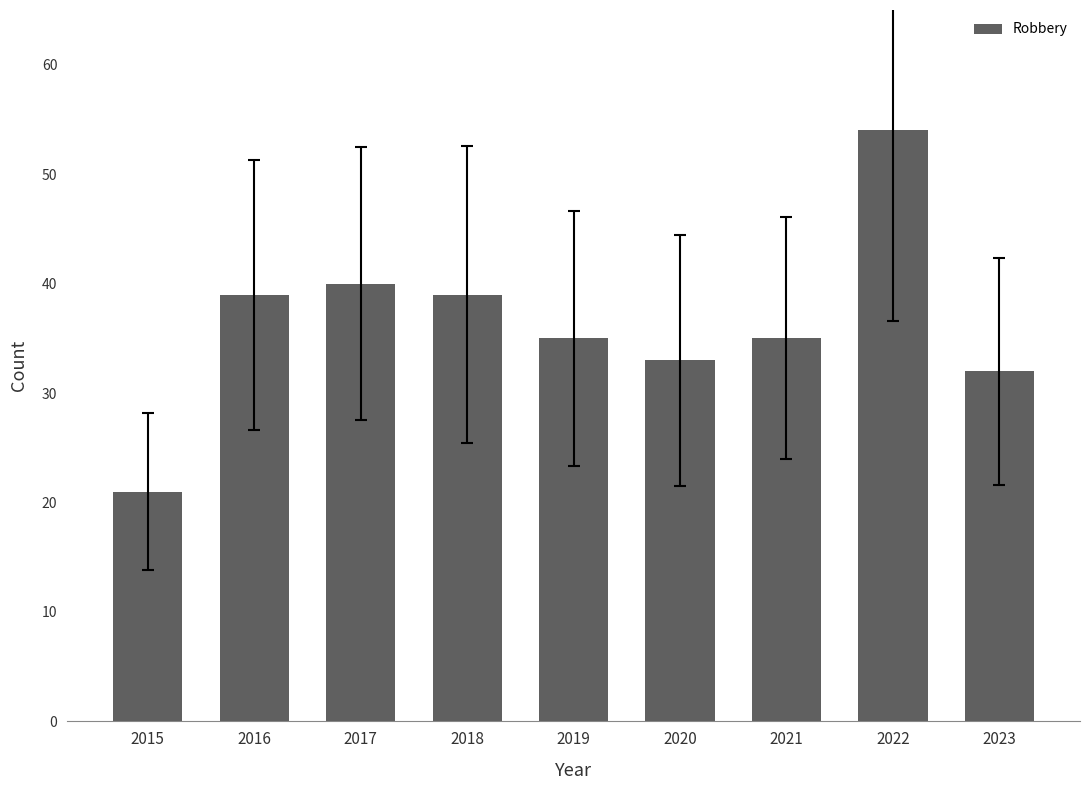

How many categories are shown in the chart?

9